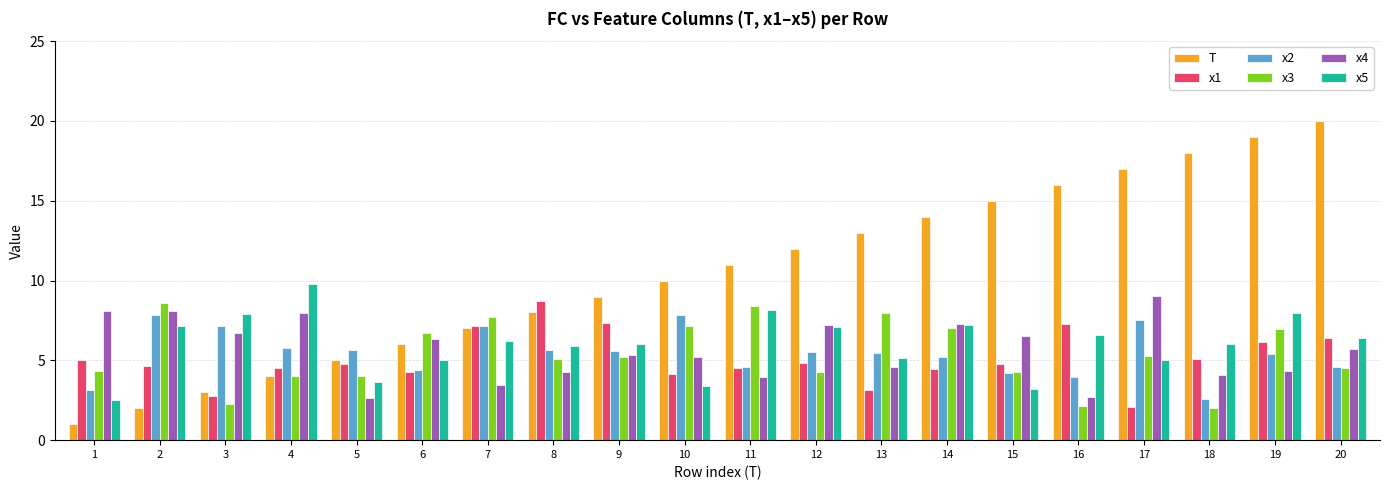

What is the spread (max minus min) of values at 1?

7.1